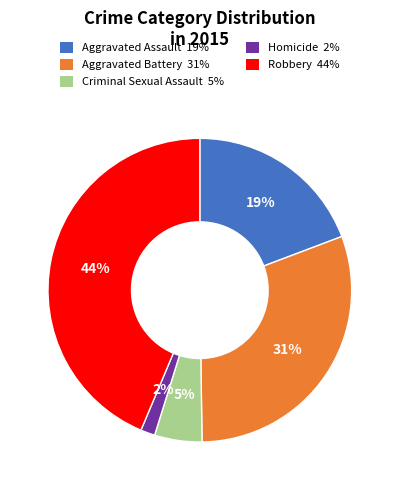

True or false: Aggravated Assault accounts for 11% of the total.

False